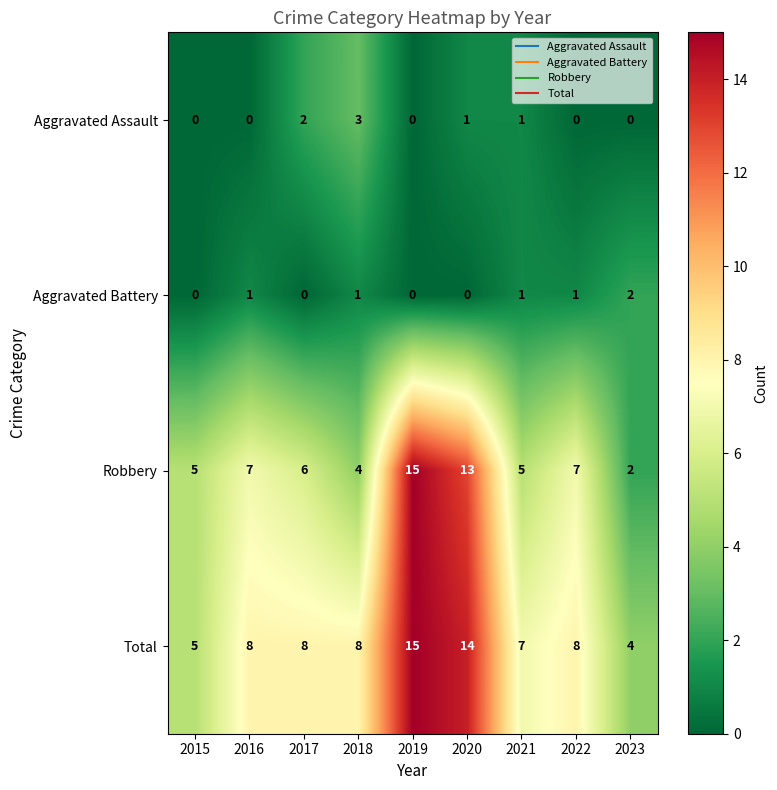

Is it true that Aggravated Battery equals 1 at 2016?

True